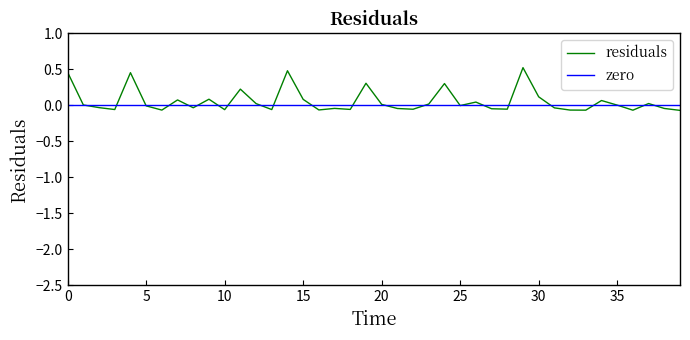

True or false: residuals and zero cross at least once.

True